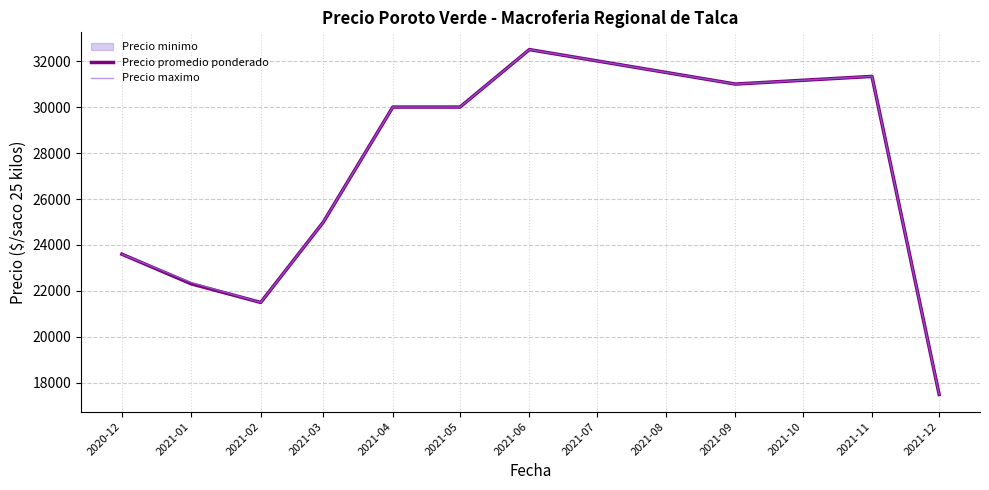

What is the sum of all Precio maximo values?

264797.0